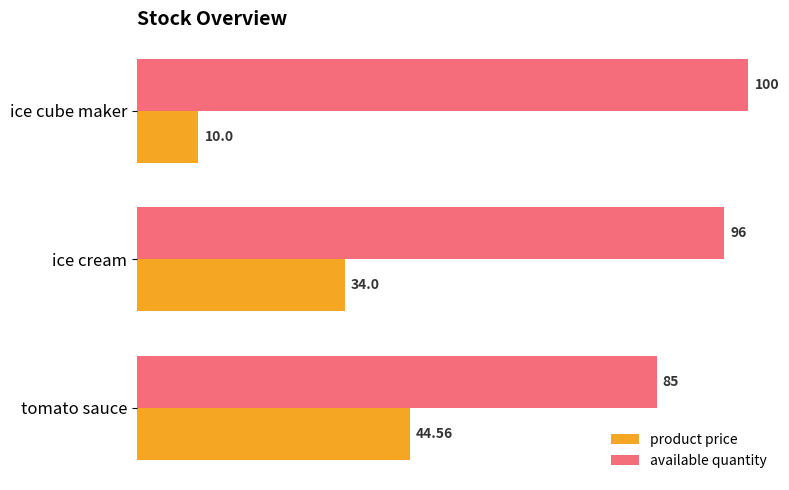

What is the average value of the available quantity series?

93.7